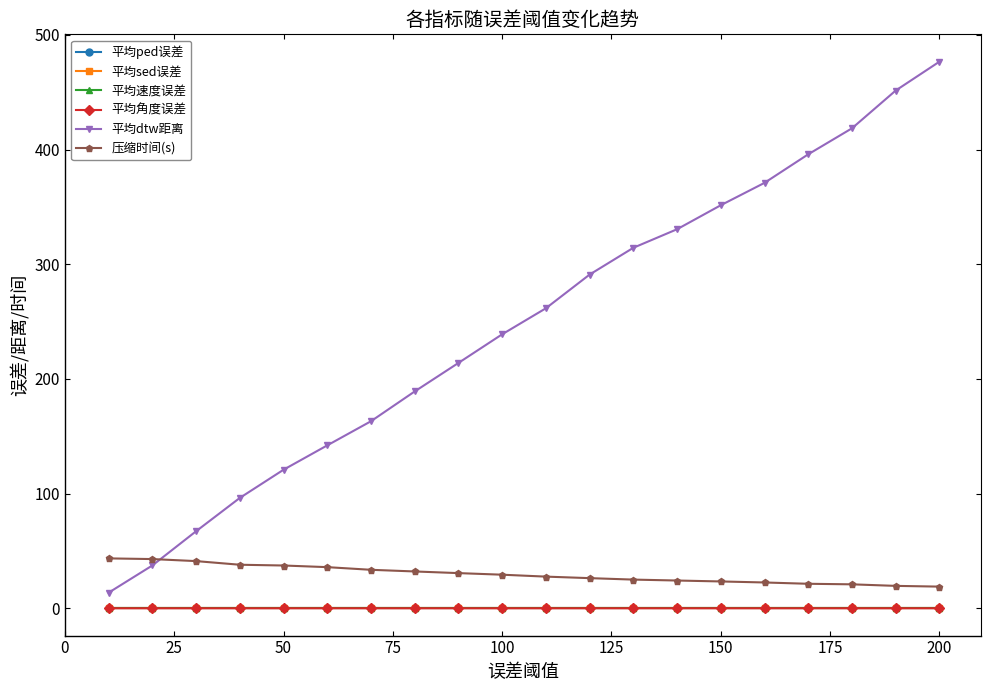

At how many categories does at least one series exceed 443?

2